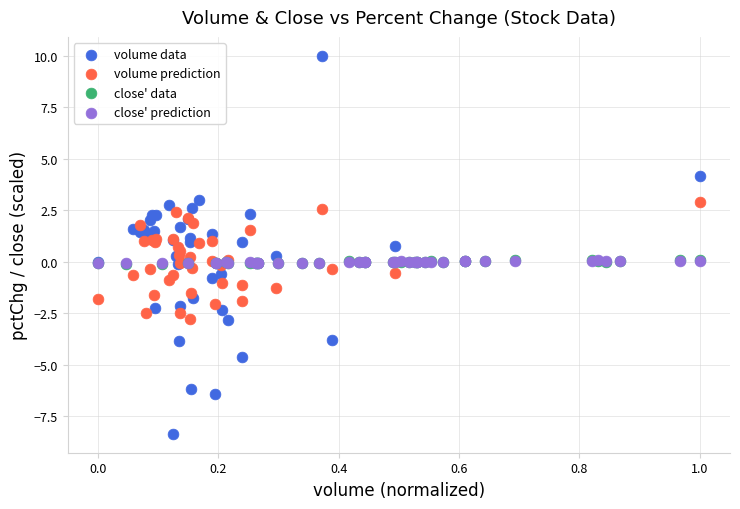

Which series contains the lowest Y value?

volume data